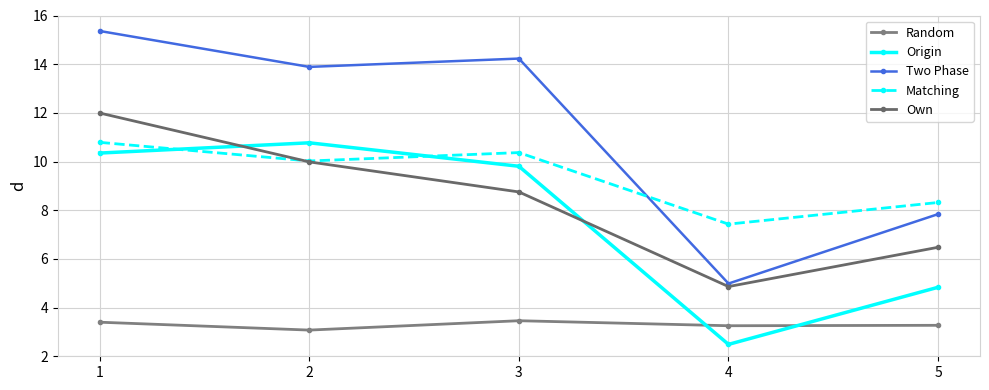

At which category is the sum across all series the highest?

1